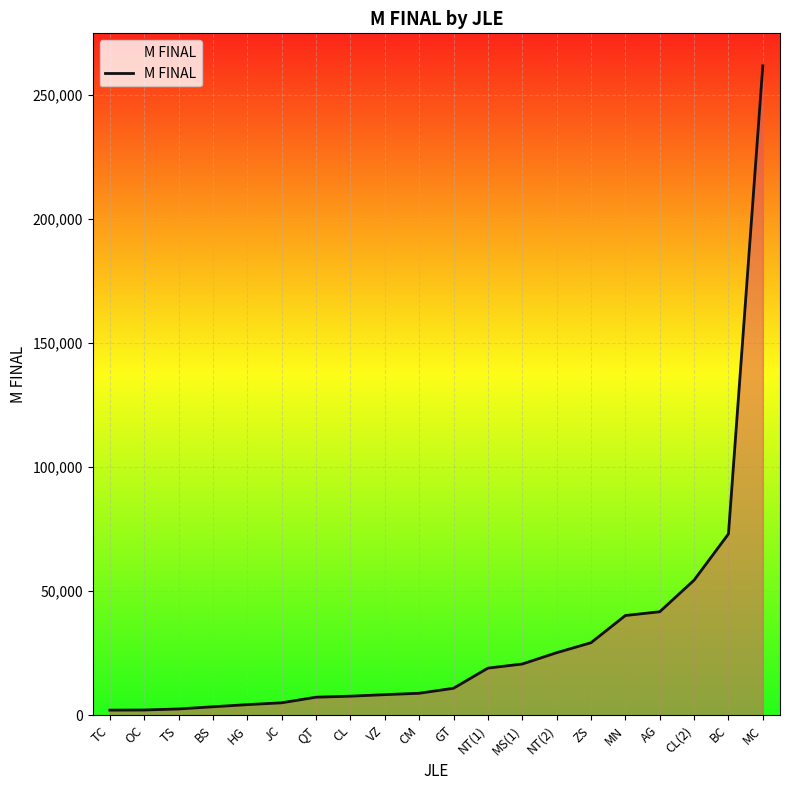

What is the change in value from JC to ZS?

+24198.4